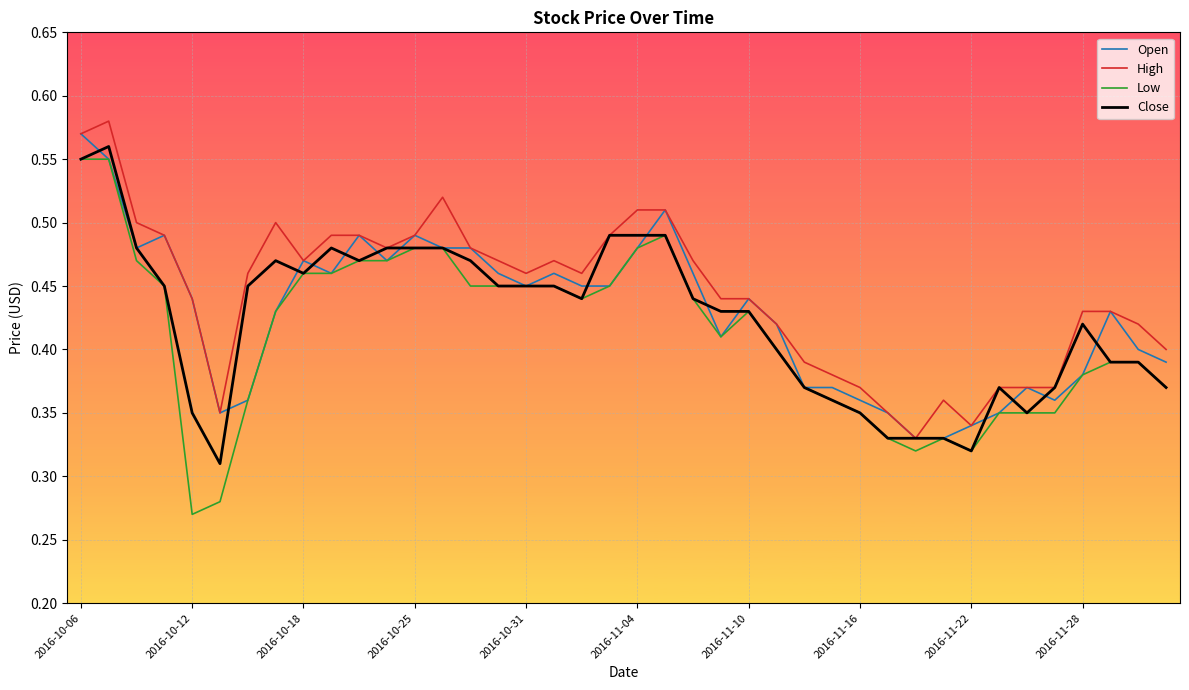

True or false: High and Low intersect in this chart.

False